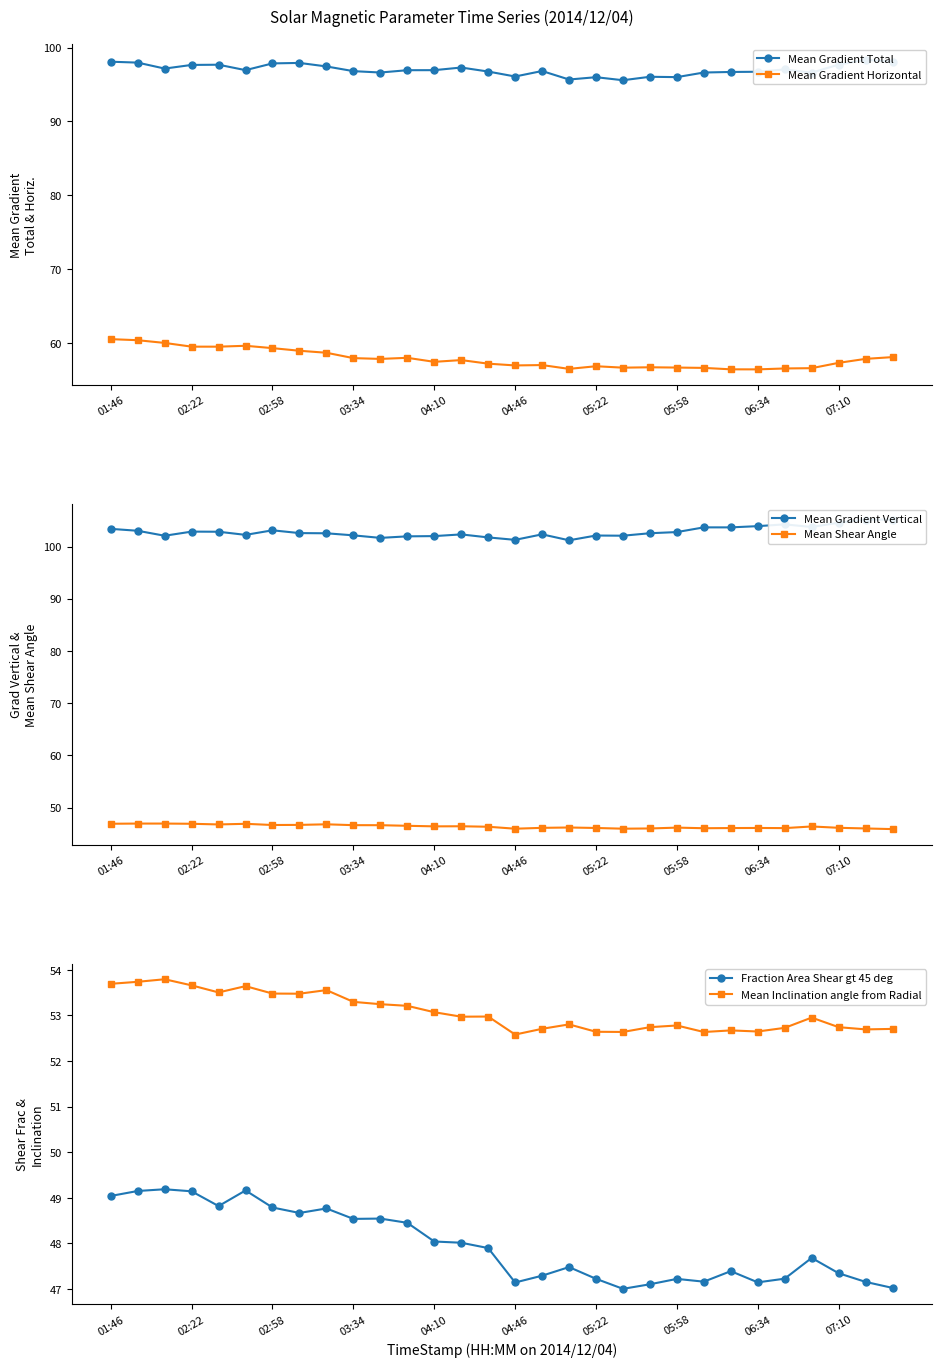

True or false: Mean Shear Angle and Fraction Area Shear gt 45 deg cross at least once.

False